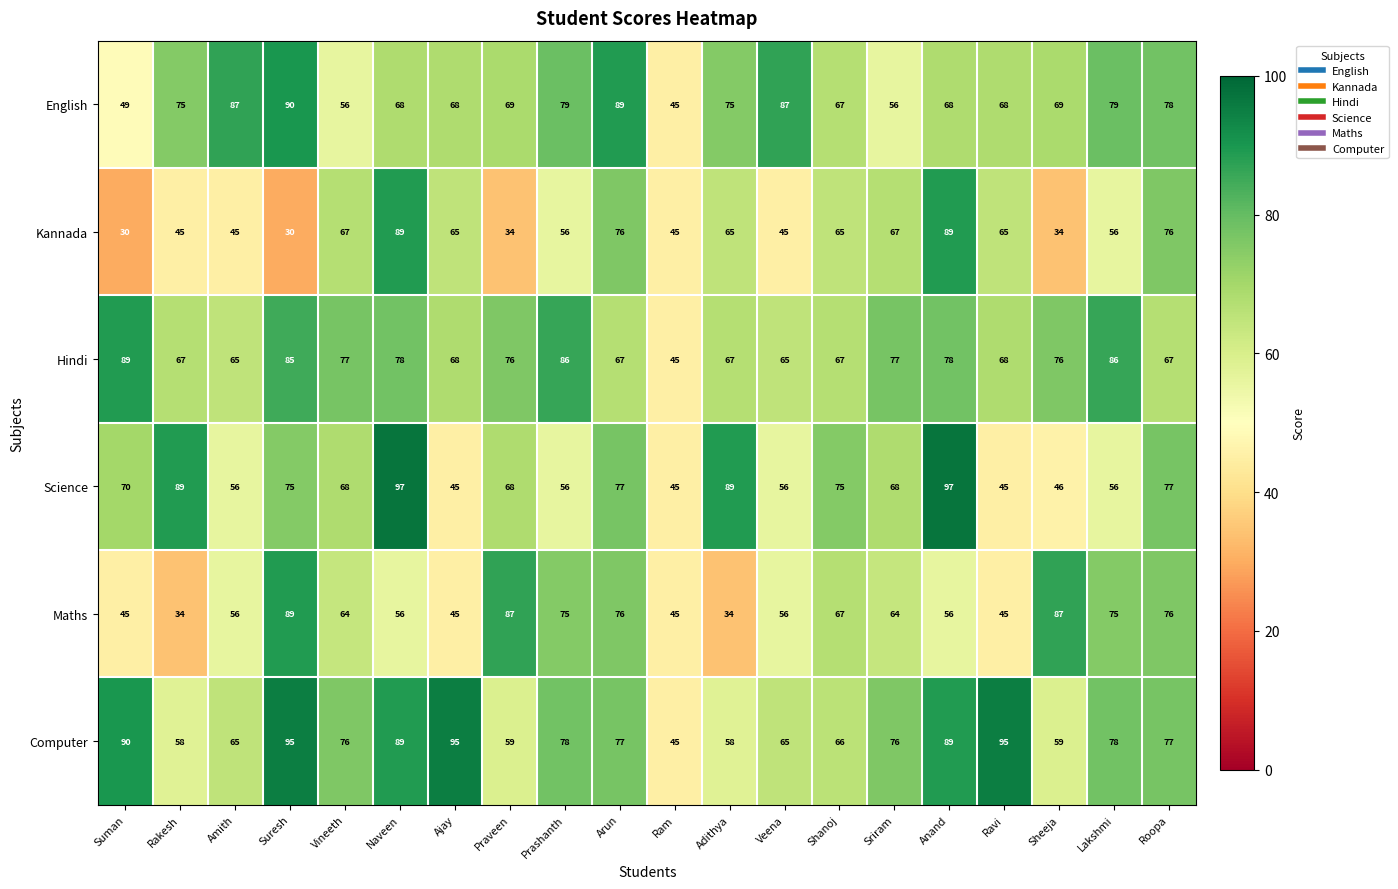

At how many categories does at least one series exceed 74?

19